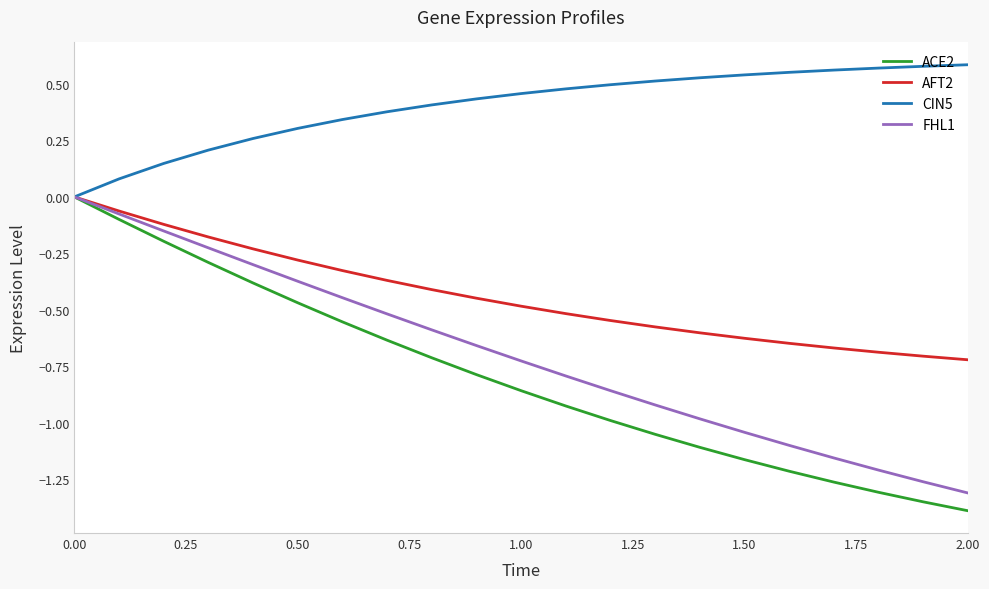

What are all the series names shown in the legend?

ACE2, AFT2, CIN5, FHL1